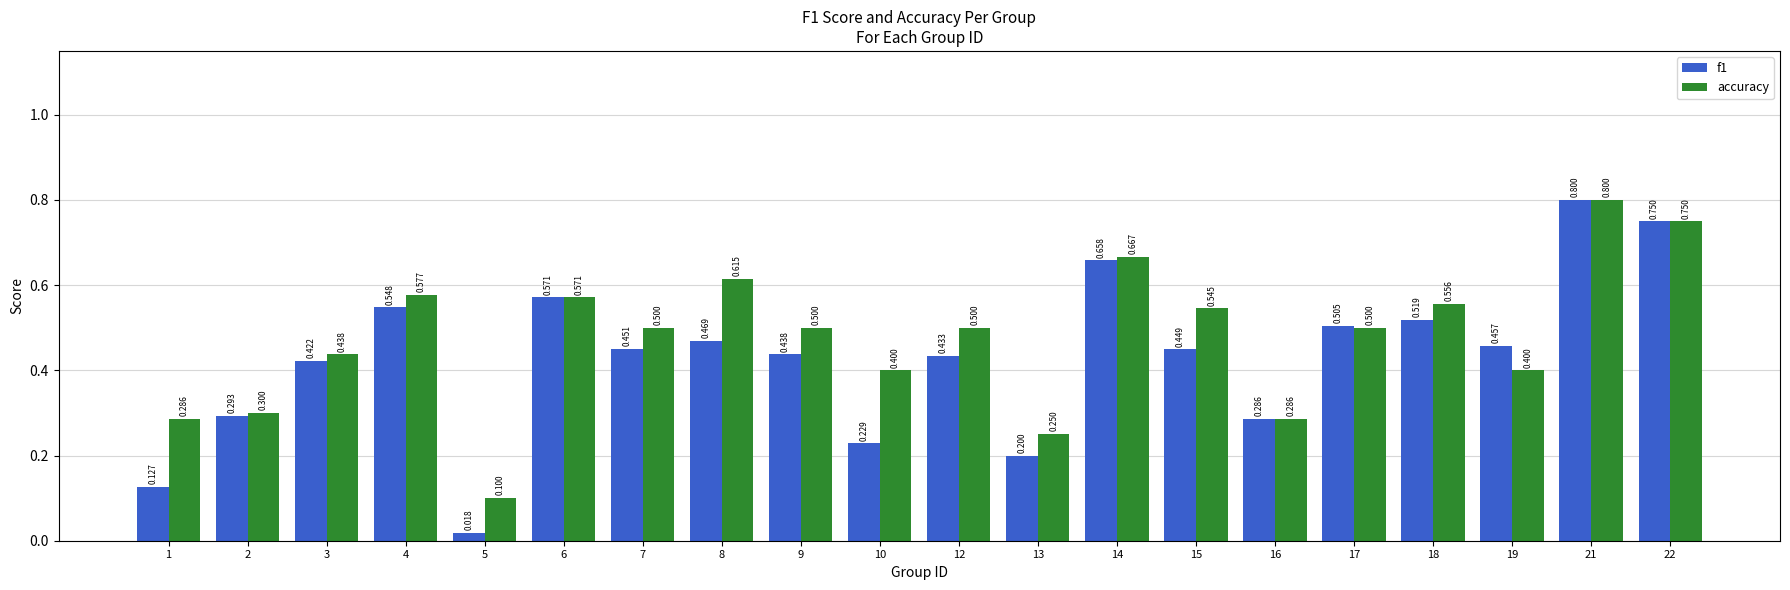

What is the sum of all accuracy values?

9.5